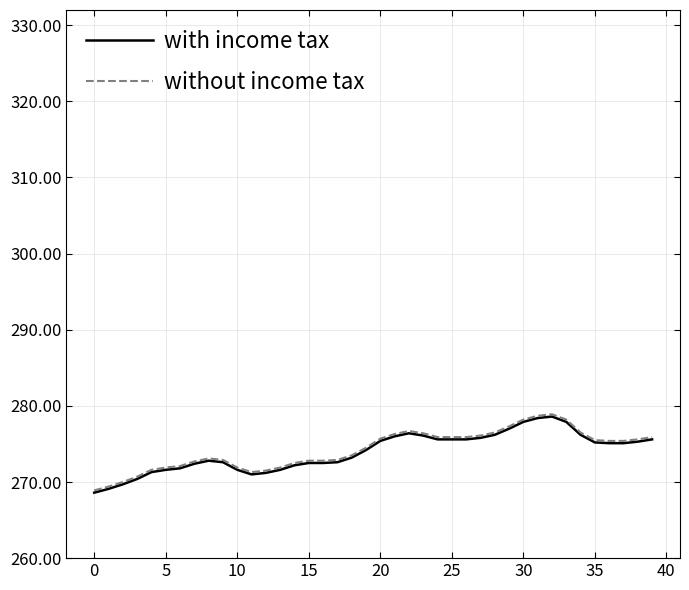

What is the smallest value displayed?

268.6